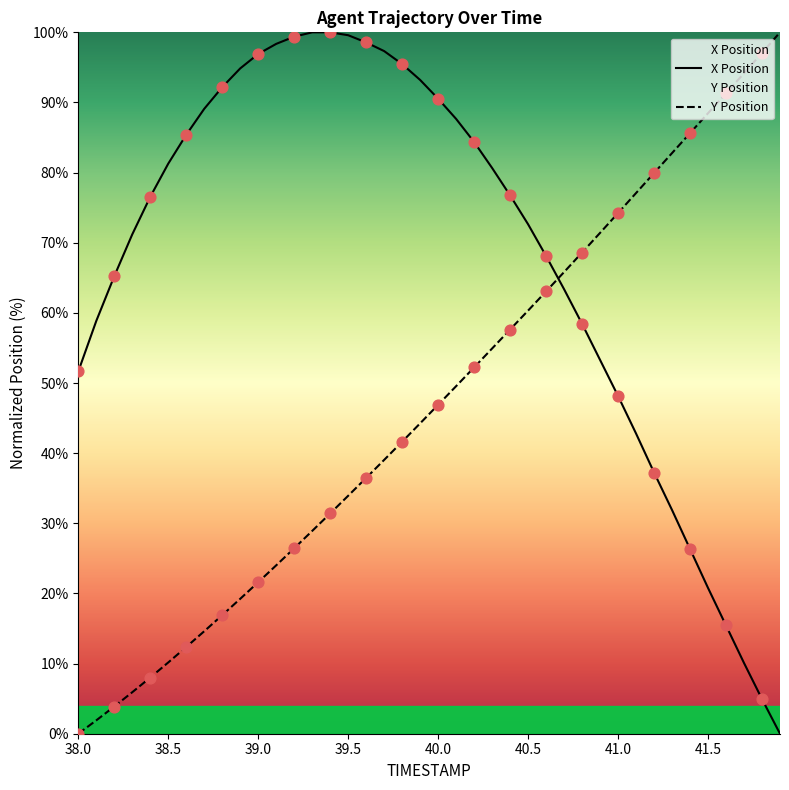

Which series reaches the minimum Y coordinate?

X